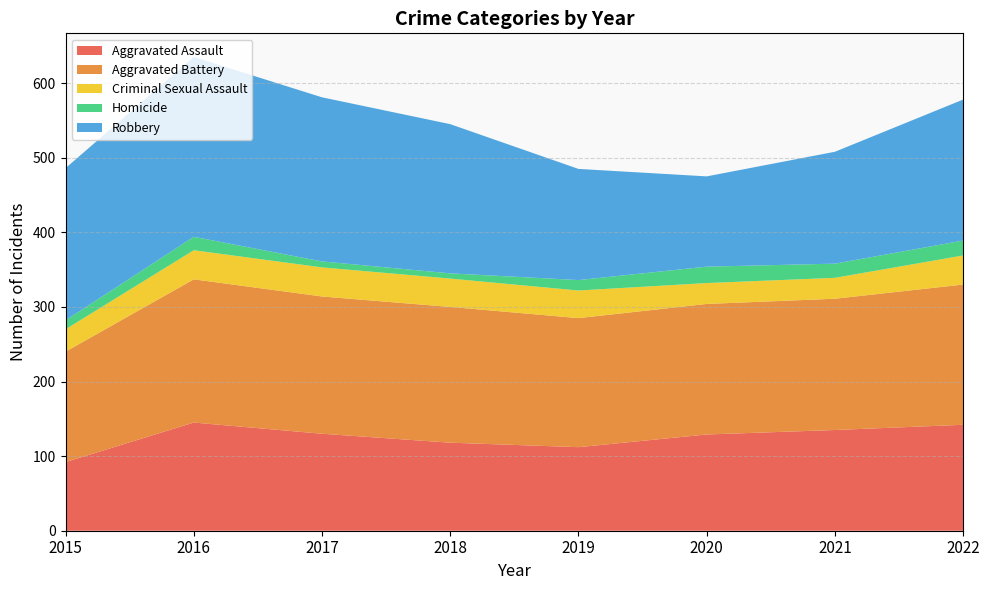

Reading left to right, transcribe all the data shown in this chart.

Aggravated Assault: 92	145	130	118	112	129	135	142
Aggravated Battery: 148	192	184	182	173	175	176	188
Criminal Sexual Assault: 30	39	39	38	37	28	28	39
Homicide: 12	18	8	7	14	22	19	20
Robbery: 204	241	220	200	149	121	150	189